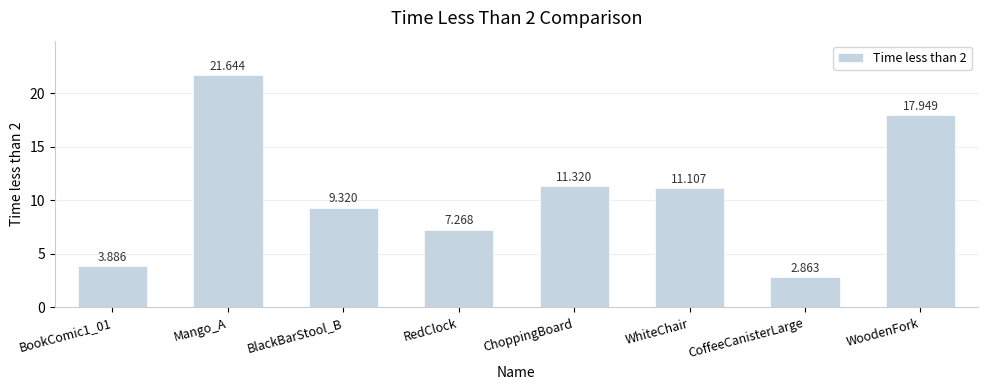

List the labels in order of value, smallest first.

CoffeeCanisterLarge, BookComic1_01, RedClock, BlackBarStool_B, WhiteChair, ChoppingBoard, WoodenFork, Mango_A